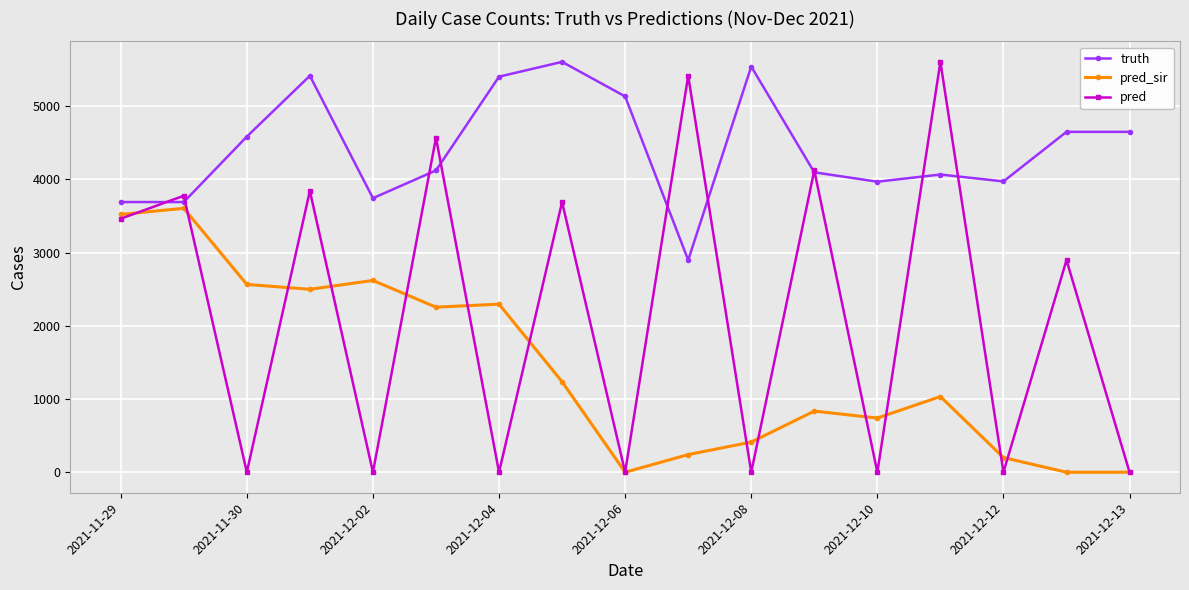

Rank the series by their average value, from highest to lowest.

truth, pred, pred_sir